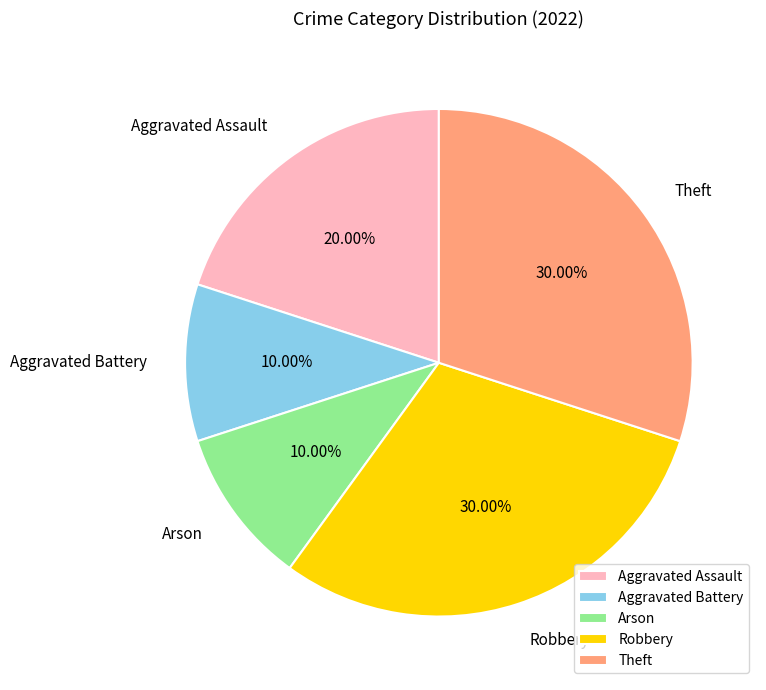

Do Arson and Theft together represent more than half of the pie?

No